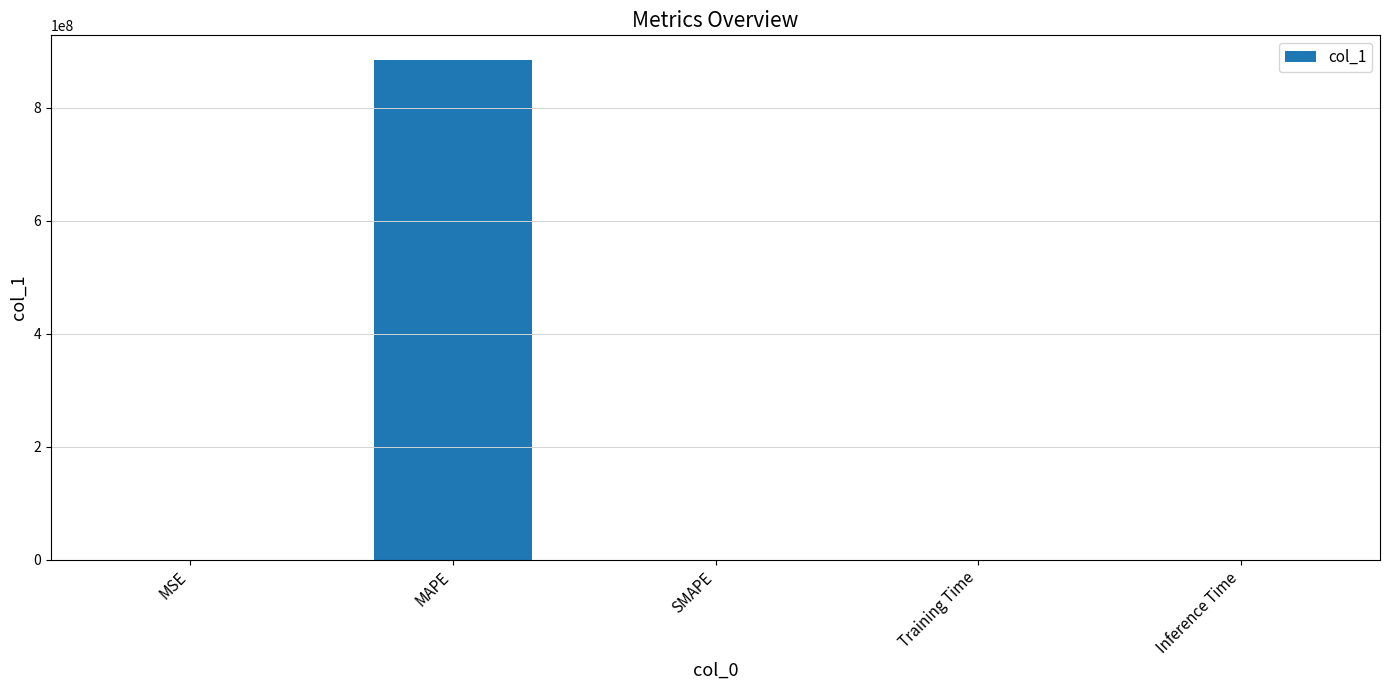

Which label corresponds to the largest value in the chart?

MAPE